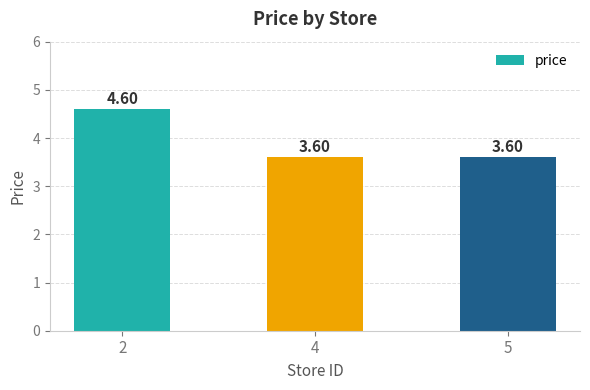

What is the ratio of the value at 5 to the value at 4?

1.0